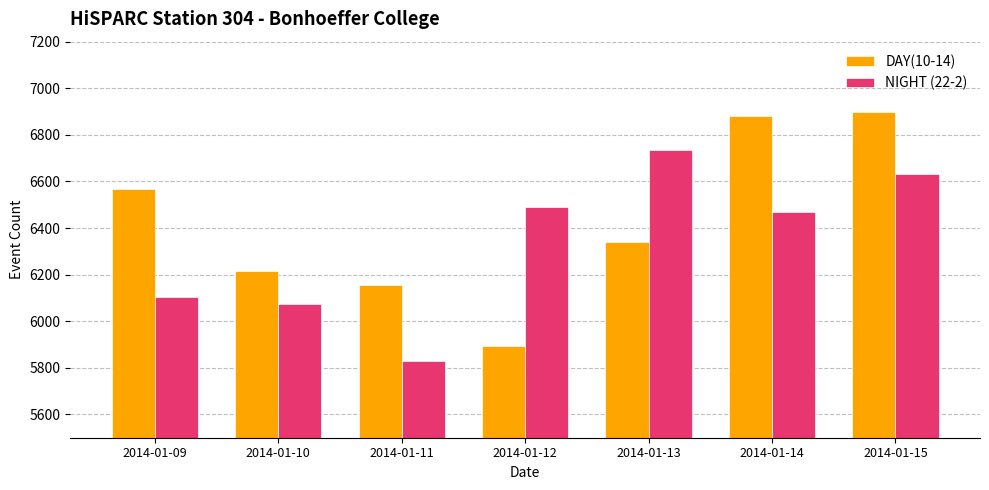

Rank the series by their average value, from lowest to highest.

NIGHT (22-2), DAY(10-14)